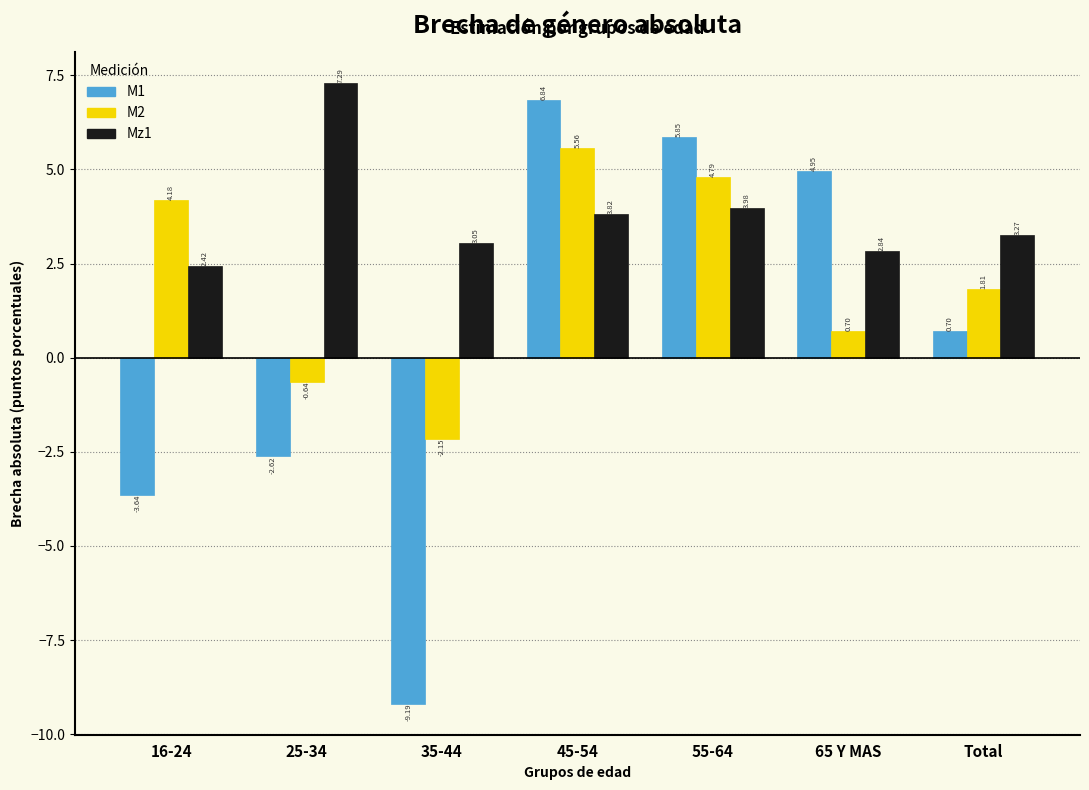

What is the spread (max minus min) of values at 25-34?

9.9